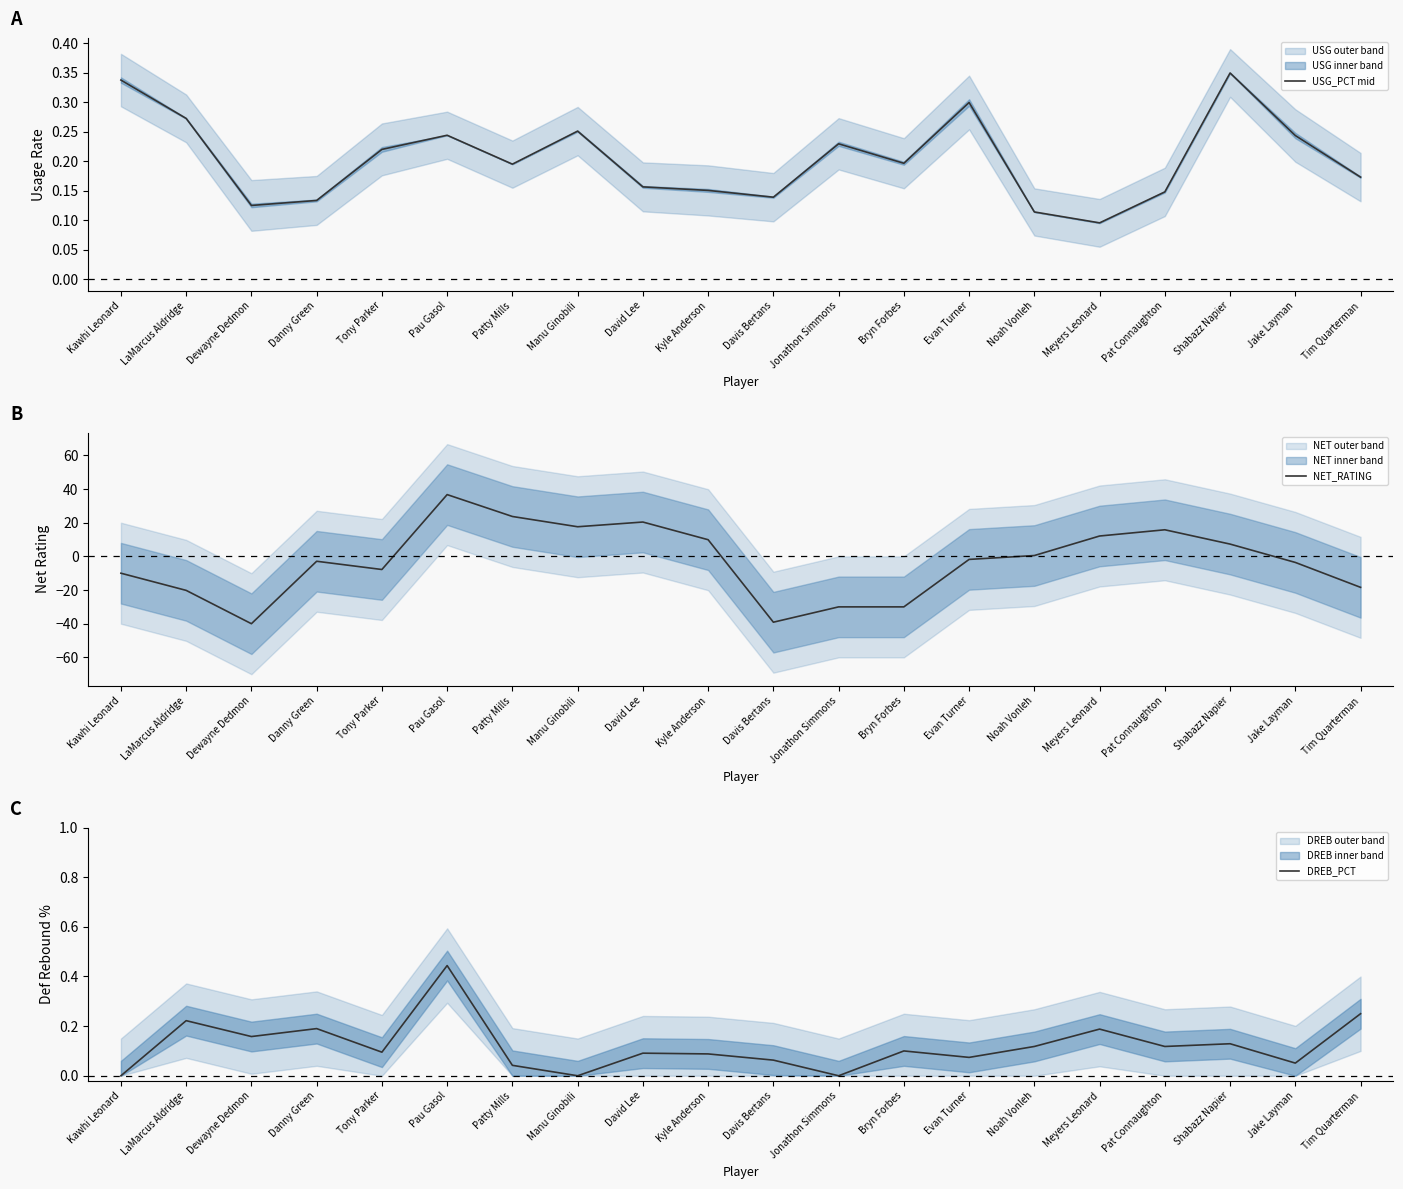

How many values in the NET_RATING series are below -1?

11